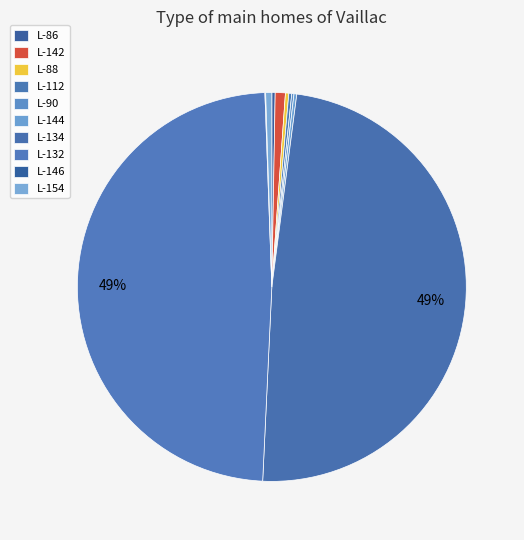

How many slices are in this pie chart?

10